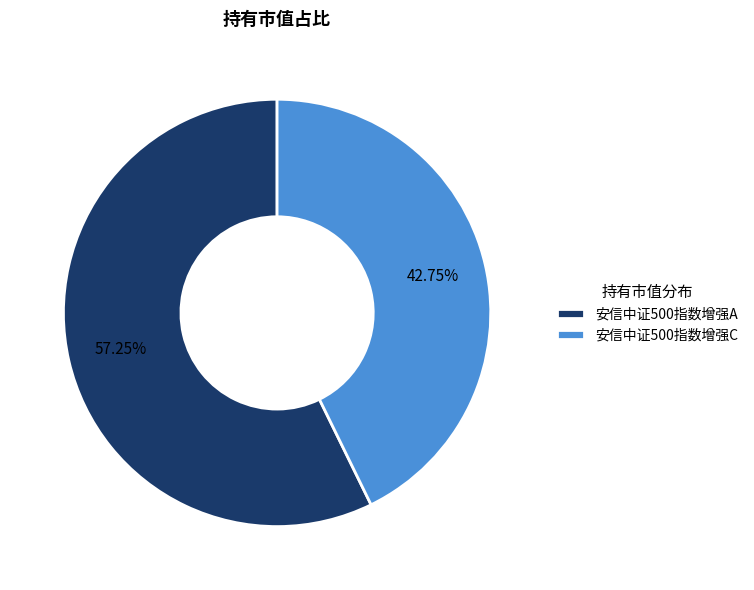

What is the smallest slice in the pie chart?

安信中证500指数增强C